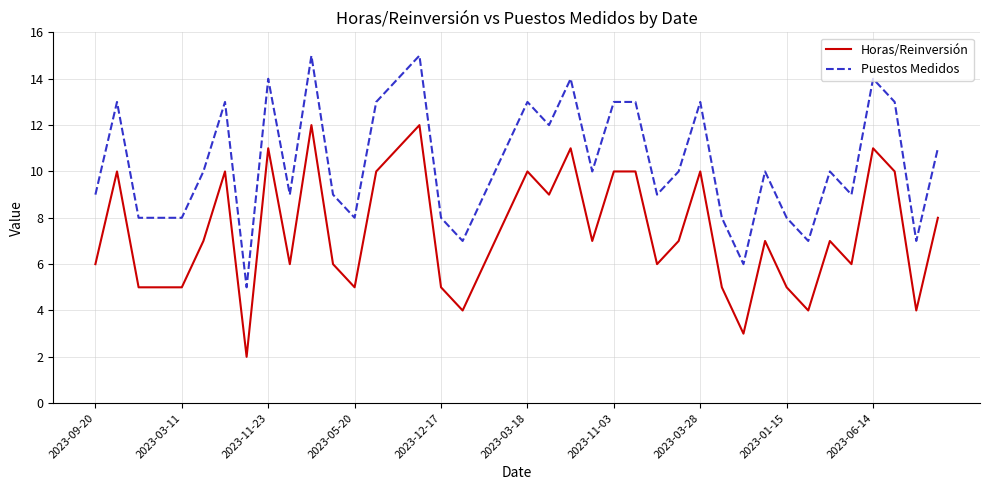

What is the greatest value displayed?

15